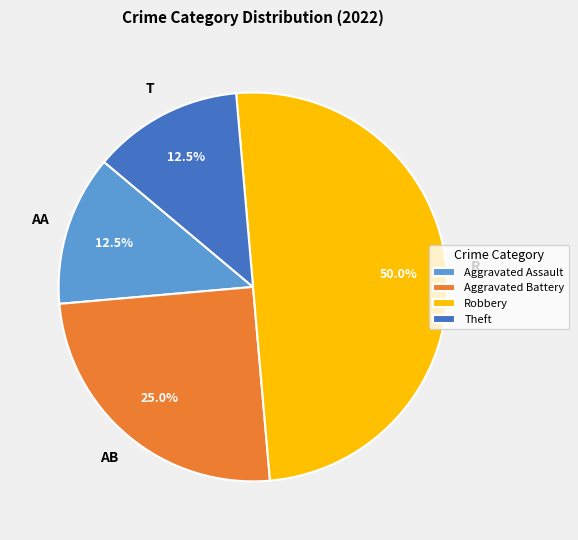

To the nearest percent, what is the average slice percentage?

25%